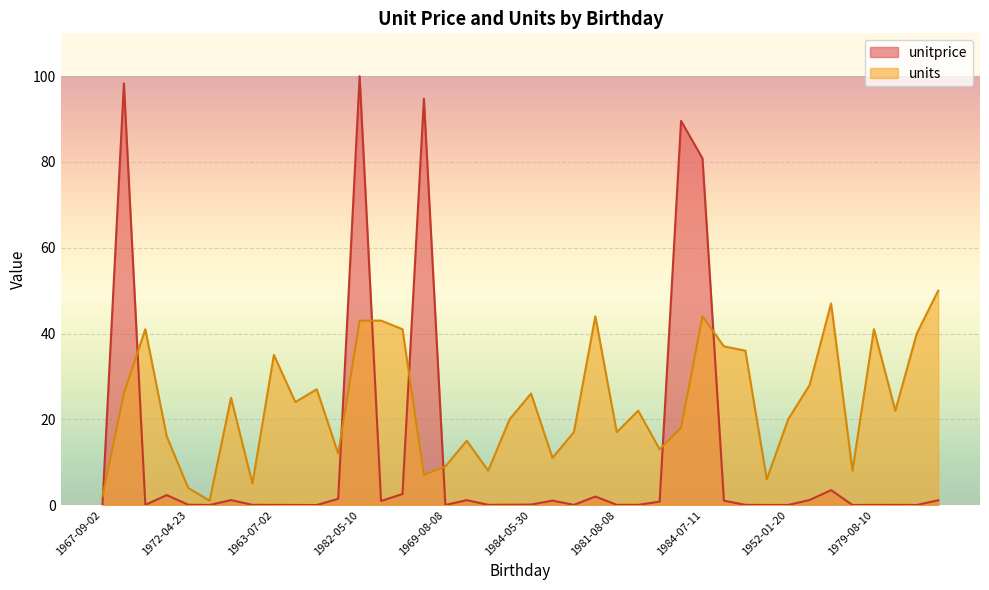

After their last crossing, which series has the higher values: unitprice or units?

units